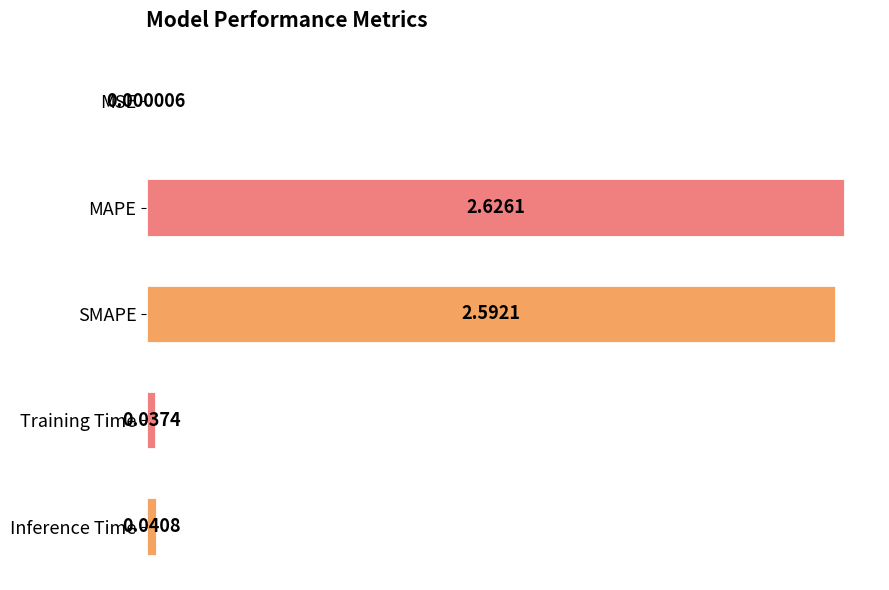

What is the sum of all values?

5.3